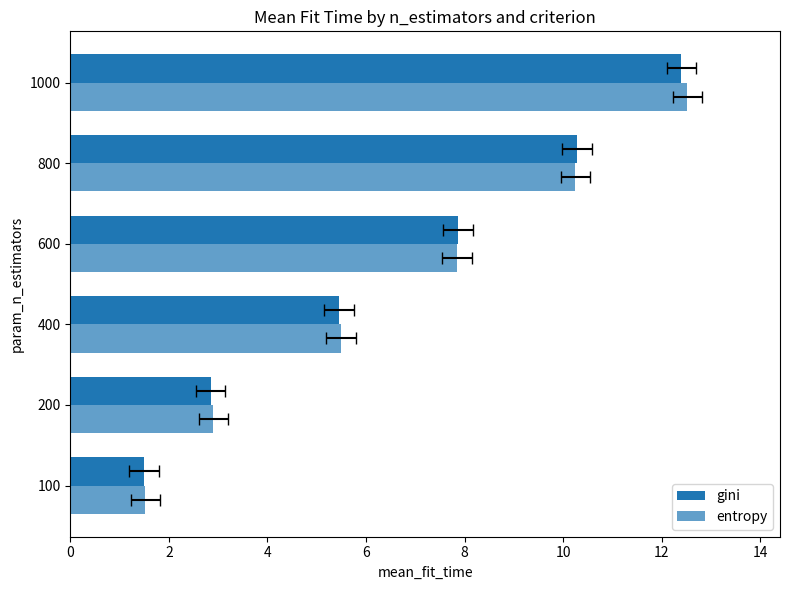

True or false: entropy has a value of 2.1 at 100.

False